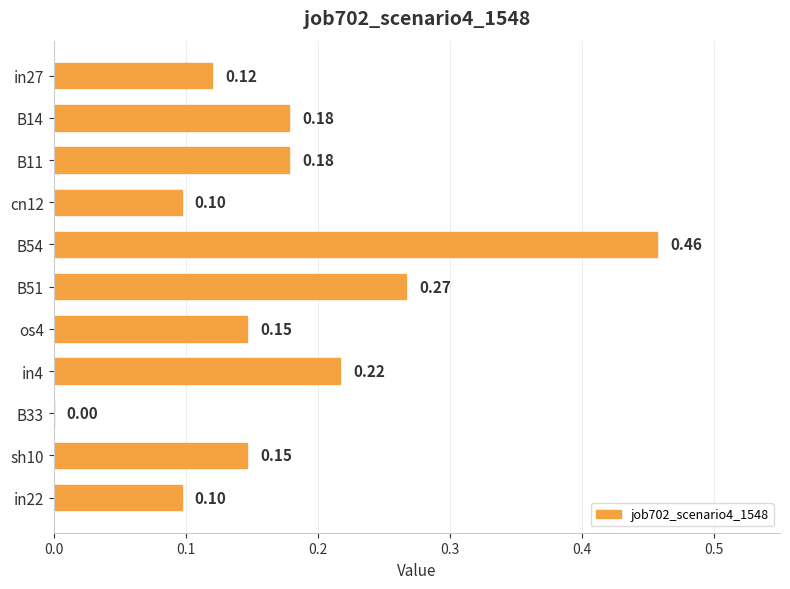

What is the change in value from B14 to B51?

+0.1